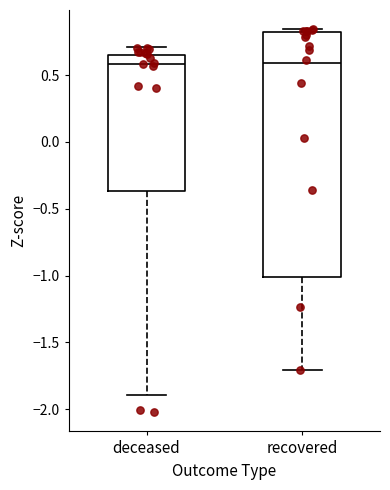

Reading left to right, transcribe this box plot: for each box, give where its median line is, the range the box spans, and where its two whiskers end, as read against the y-axis. The values are not printed on the chart, so give them approximately, as read against the axis.

deceased: median 0.60, box -0.35 to 0.65, whiskers -1.90 to 0.70
recovered: median 0.60, box -1.00 to 0.80, whiskers -1.70 to 0.85